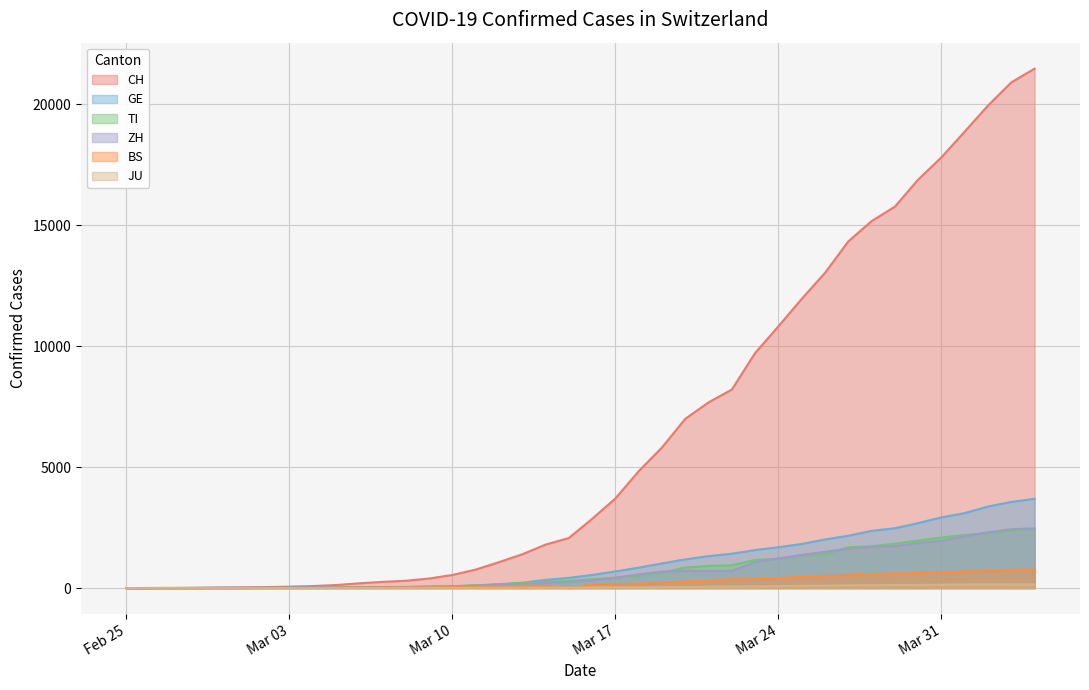

Which series has the largest total across all categories?

CH